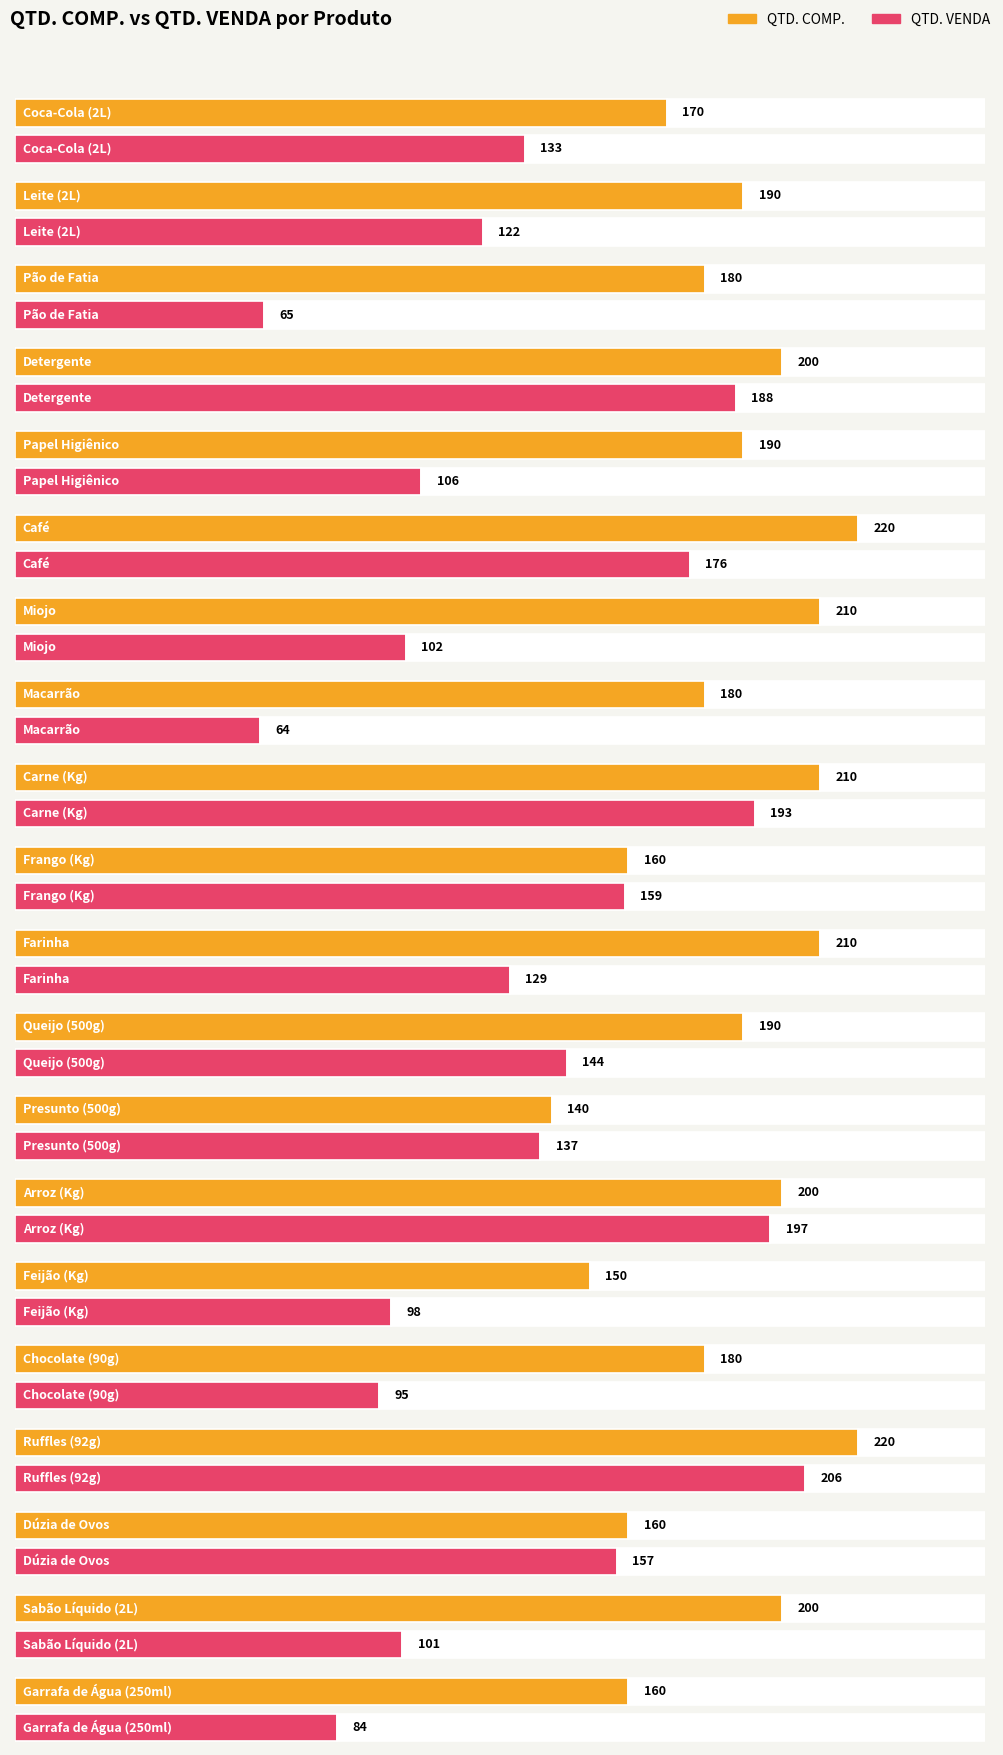

What is the difference between the highest and lowest values at Miojo?

108